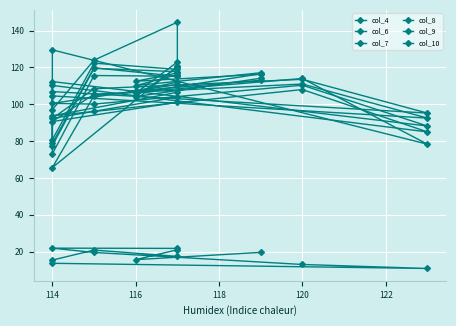

True or false: col_6 has a value of 167.1 at 118.

False